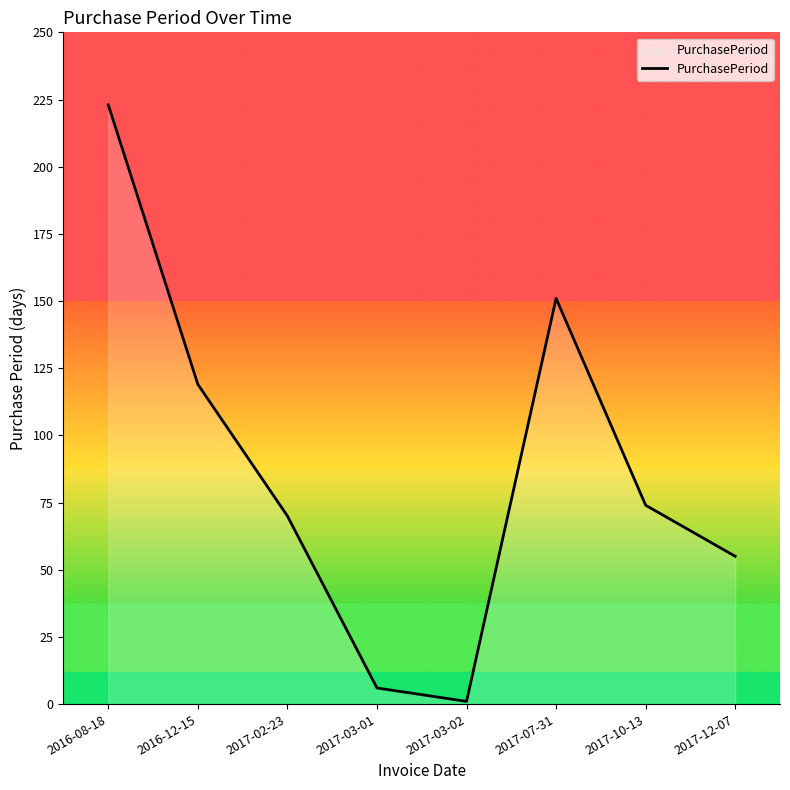

True or false: the data shows 119 at 2016-12-15.

True